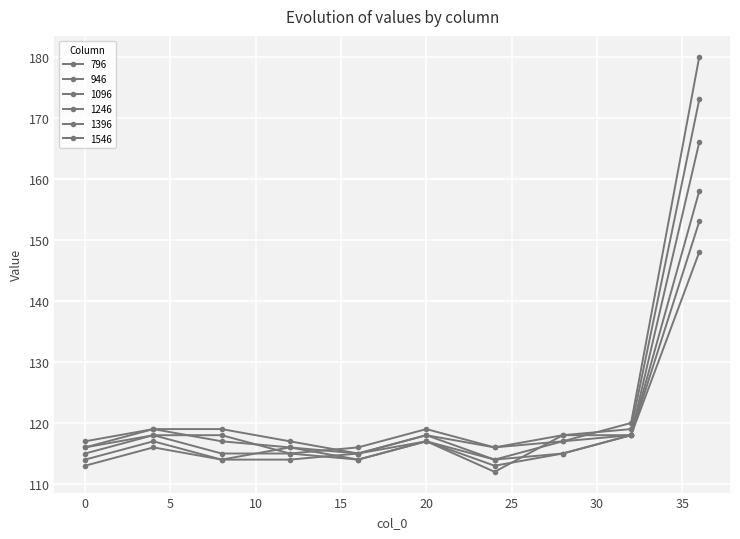

How many lines are shown in the chart?

6